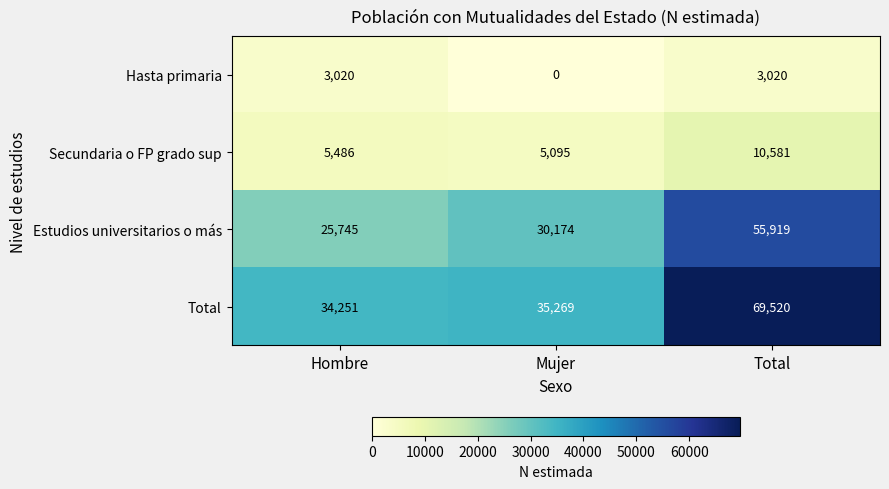

Which series has the largest total across all categories?

Total